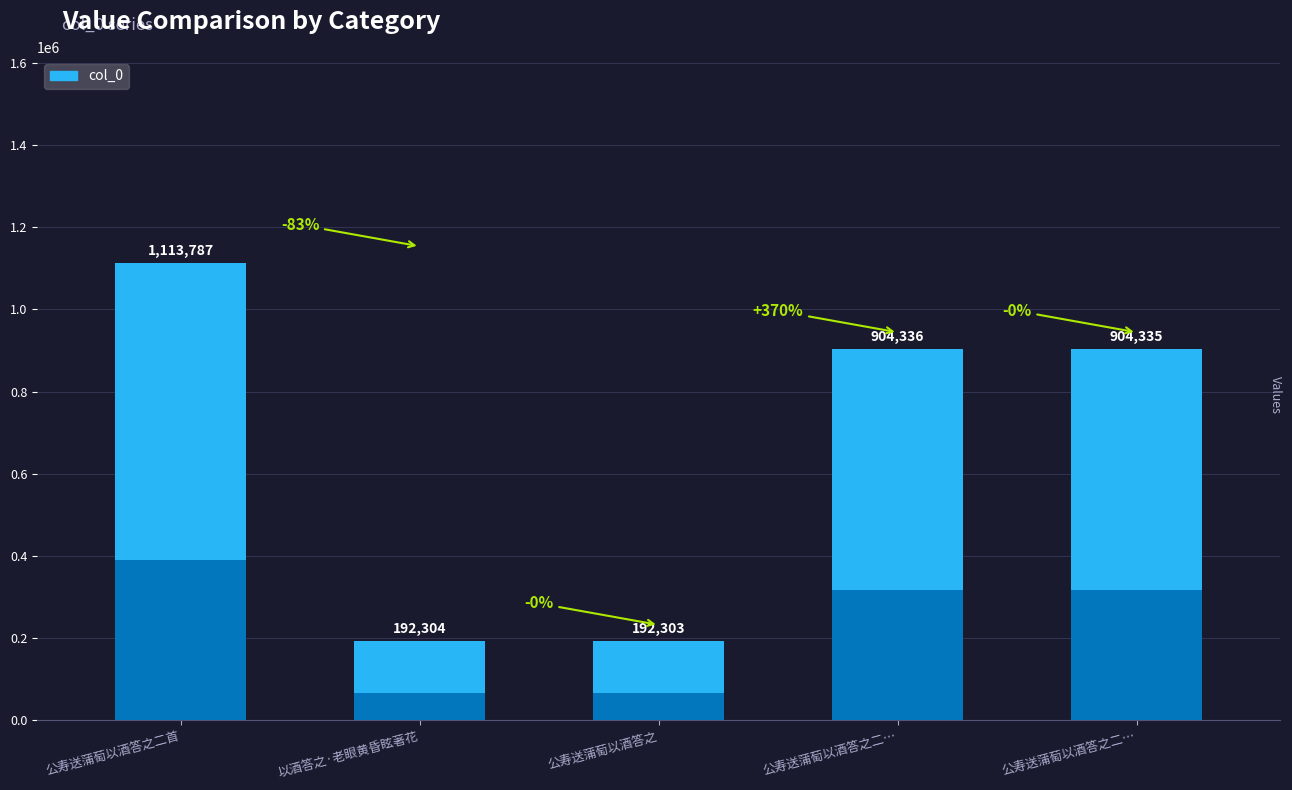

How many data points are less than 904335?

2